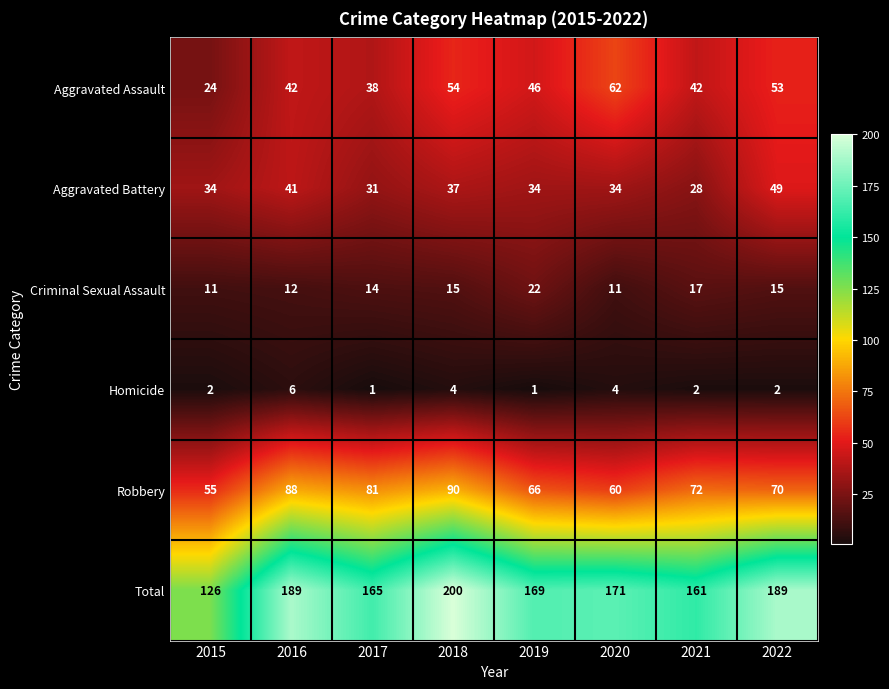

Which series has the largest range (max minus min)?

Total